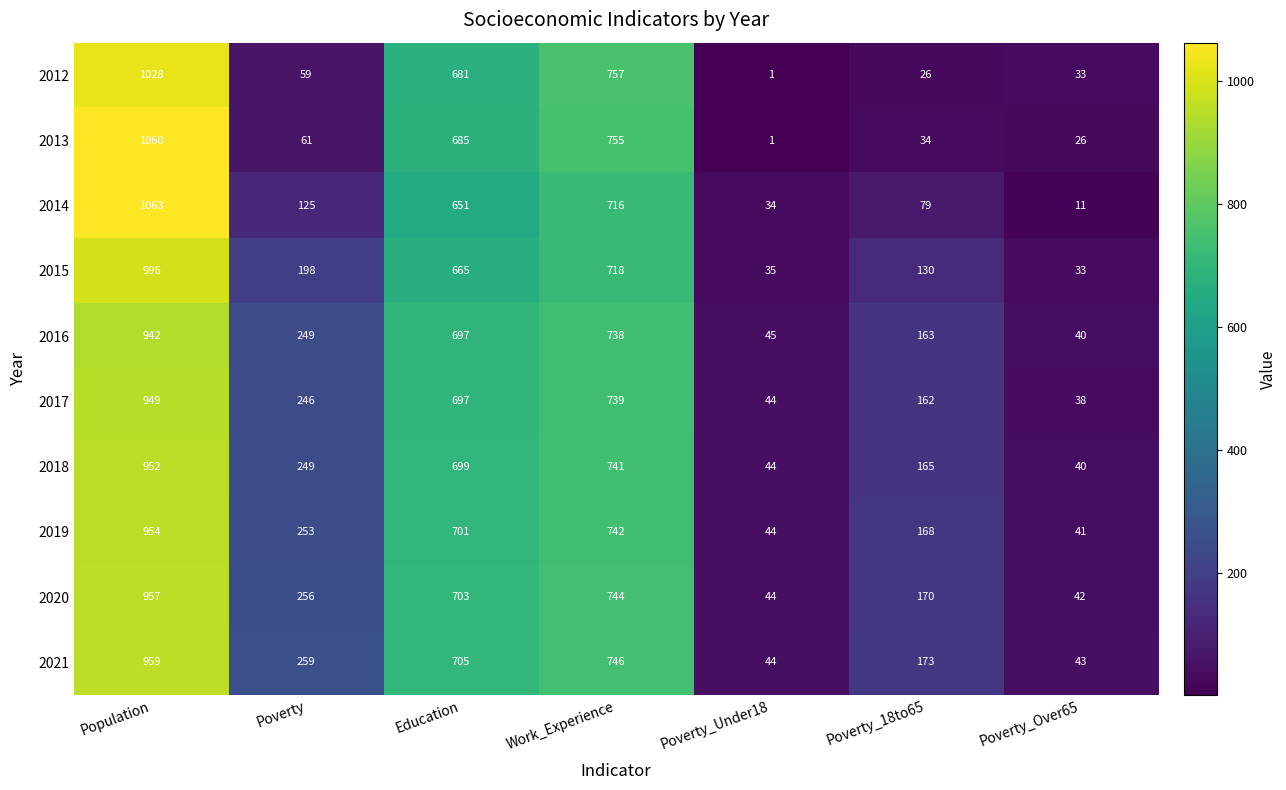

Which label corresponds to the smallest value in the chart?

Poverty_Under18